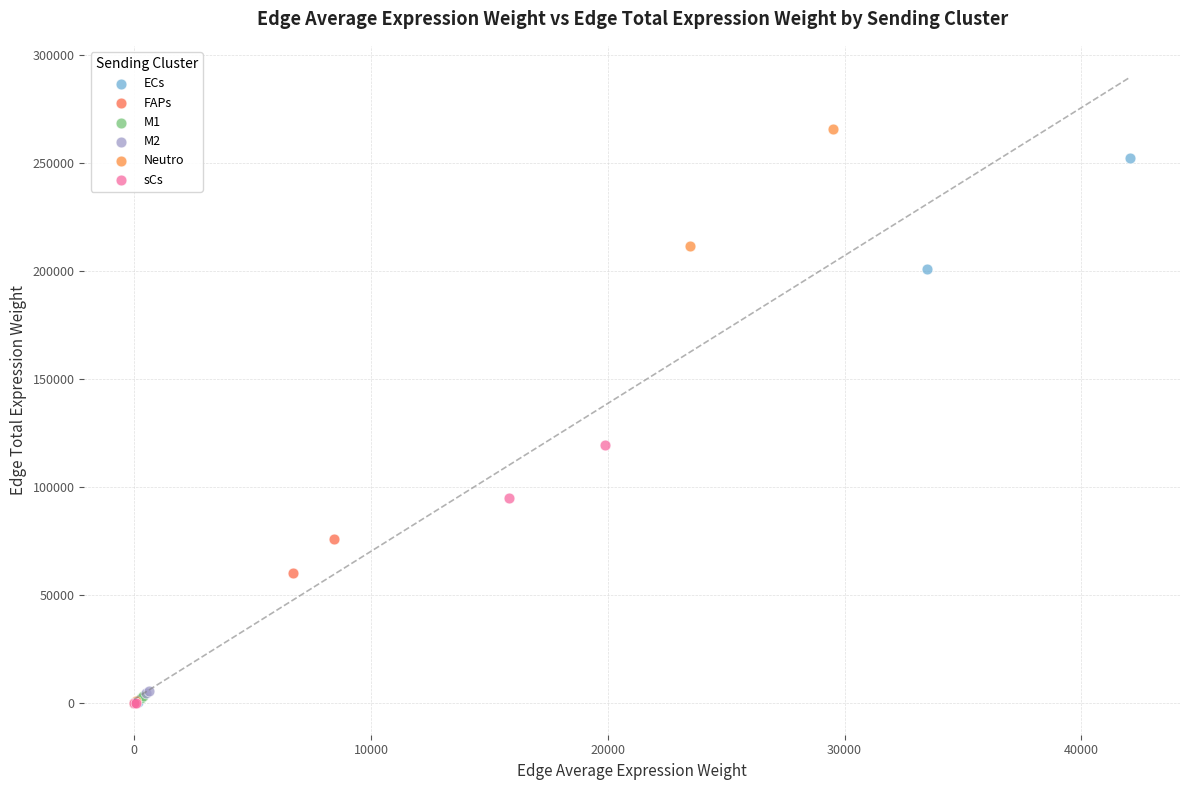

Which series has the widest spread of Y values?

Neutro